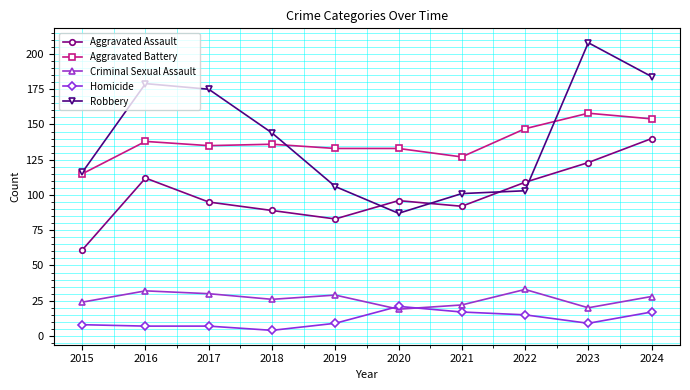

What is the average value of the Homicide series?

11